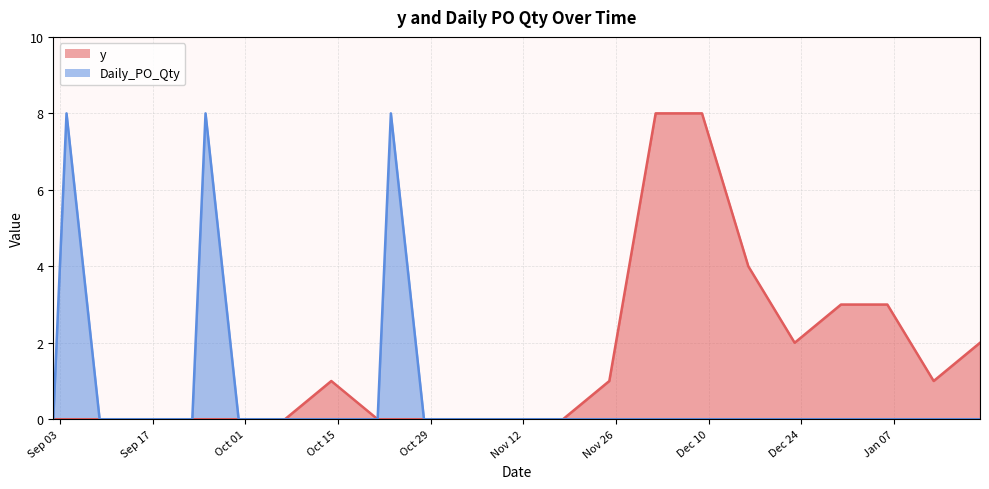

Which series has the widest spread of values?

y